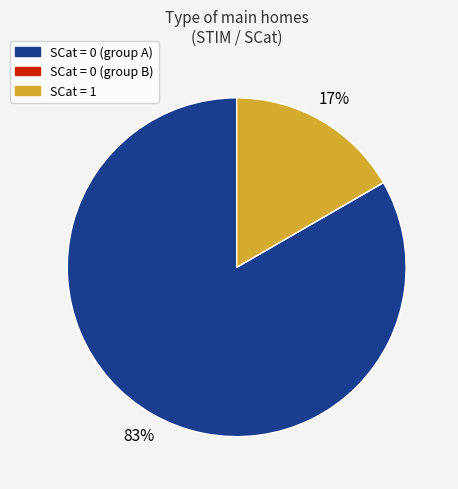

What is the largest slice in the pie chart?

SCat = 0 (group A)